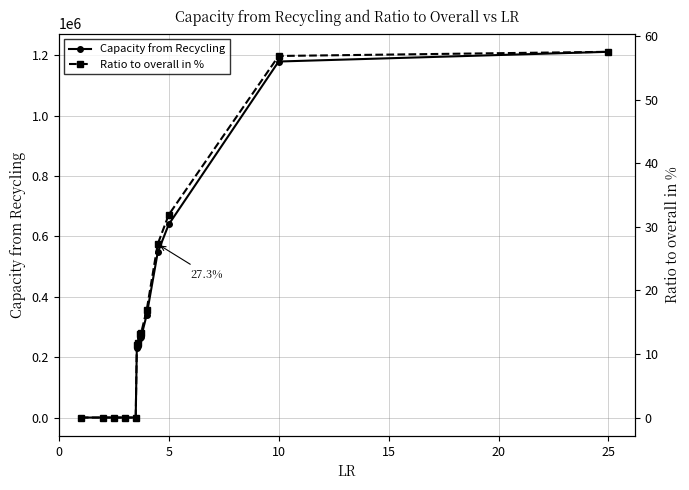

What is the highest value of the Capacity from Recycling series?

1212052.6